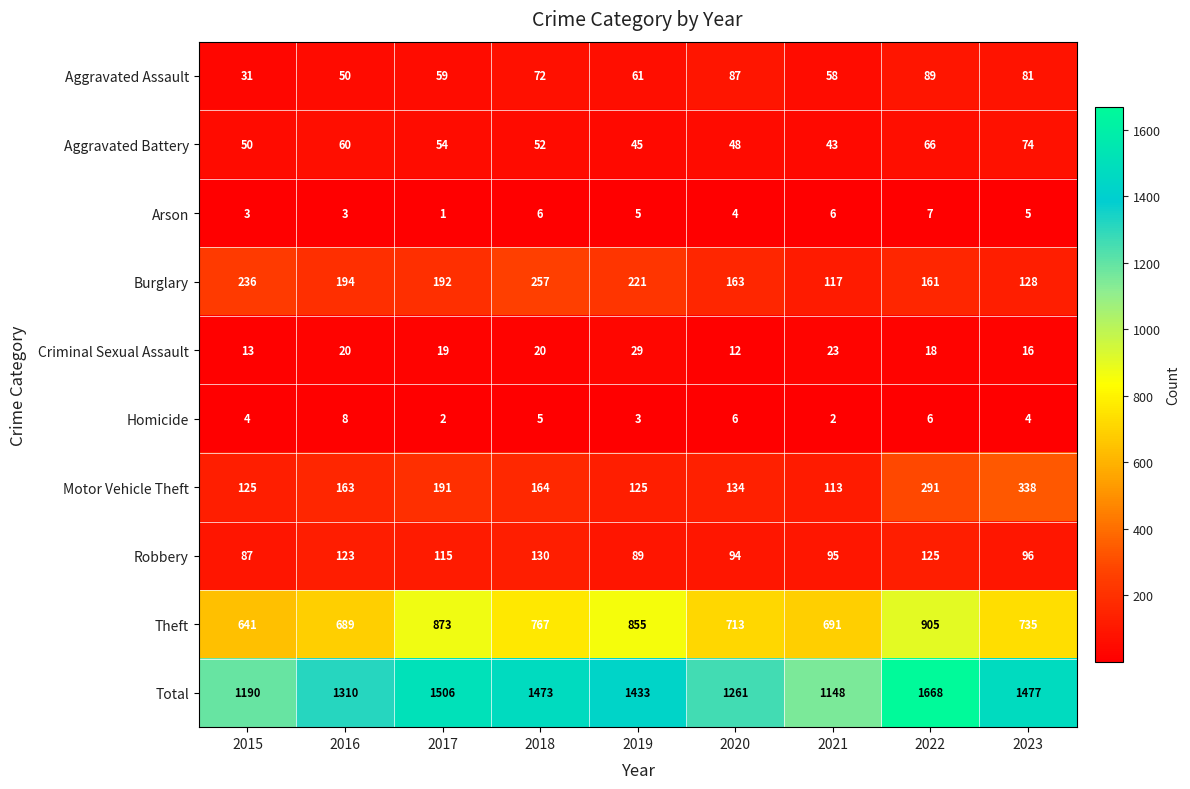

What is the average value of the Burglary series?

185